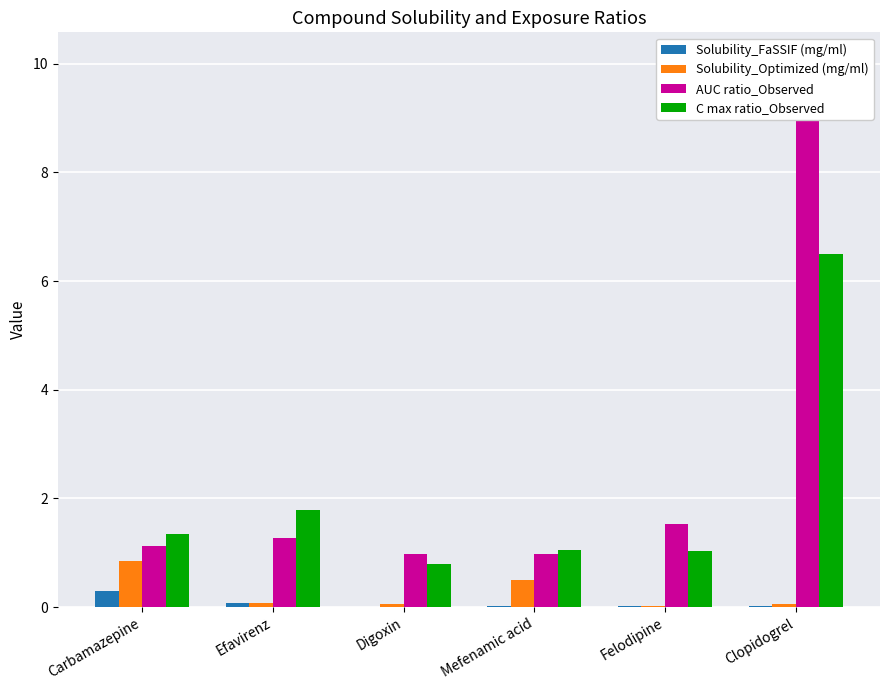

At which category is the sum across all series the highest?

Clopidogrel